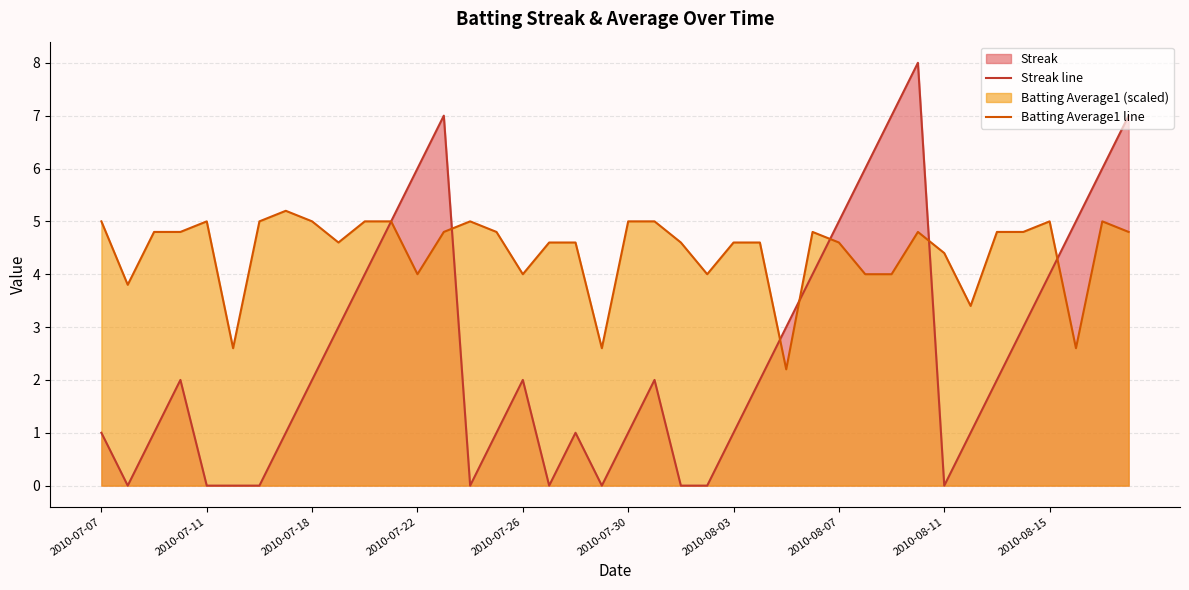

At 2010-07-18, list the series in order from smallest to largest.

Streak line, Batting Average1 line